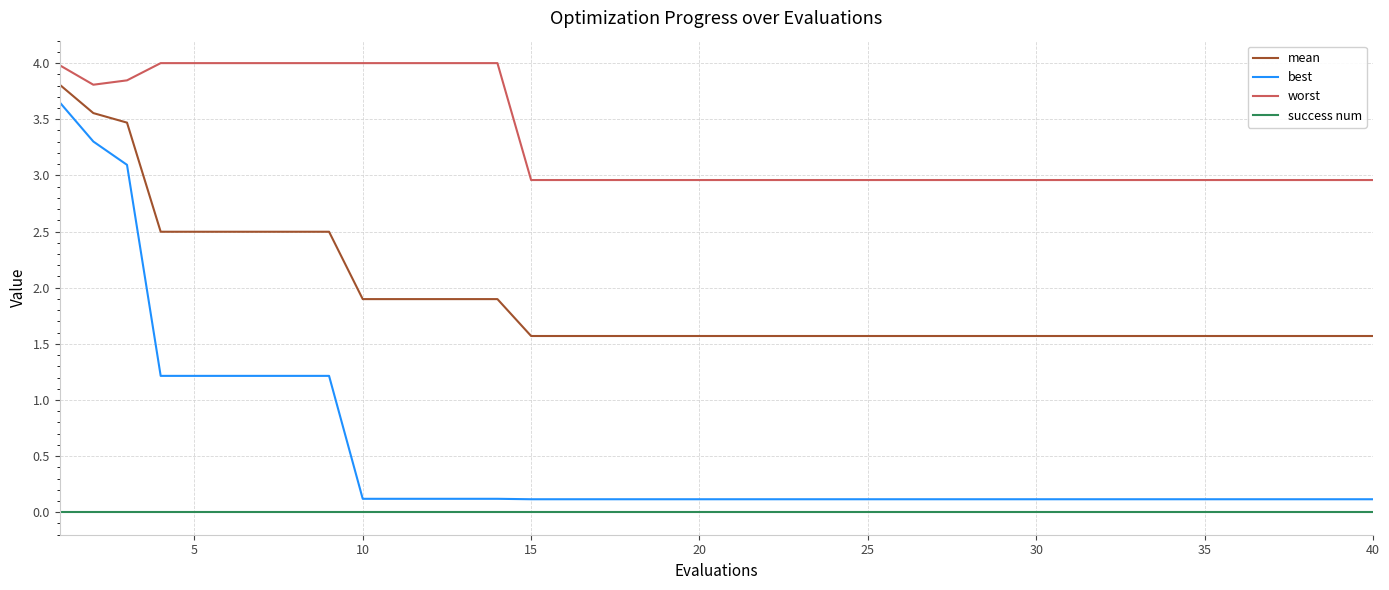

Which series has the largest total across all categories?

worst